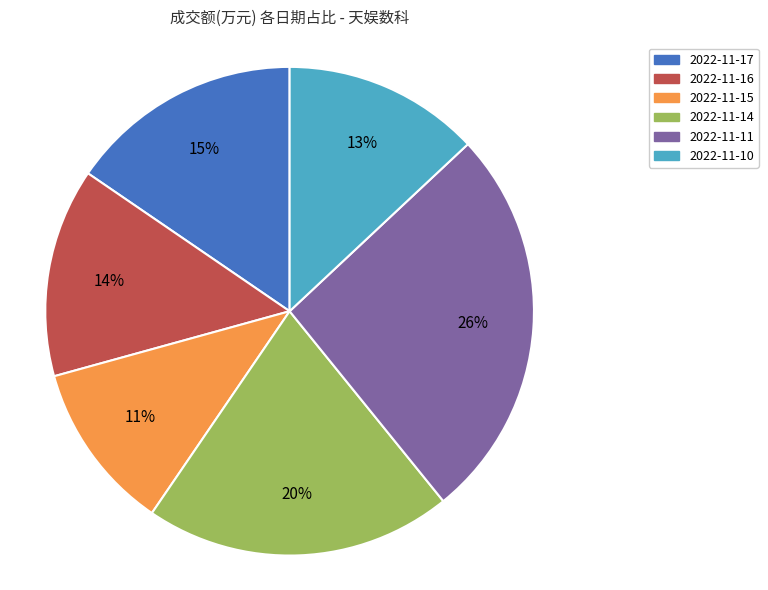

Is there any slice that represents more than half of the pie?

No